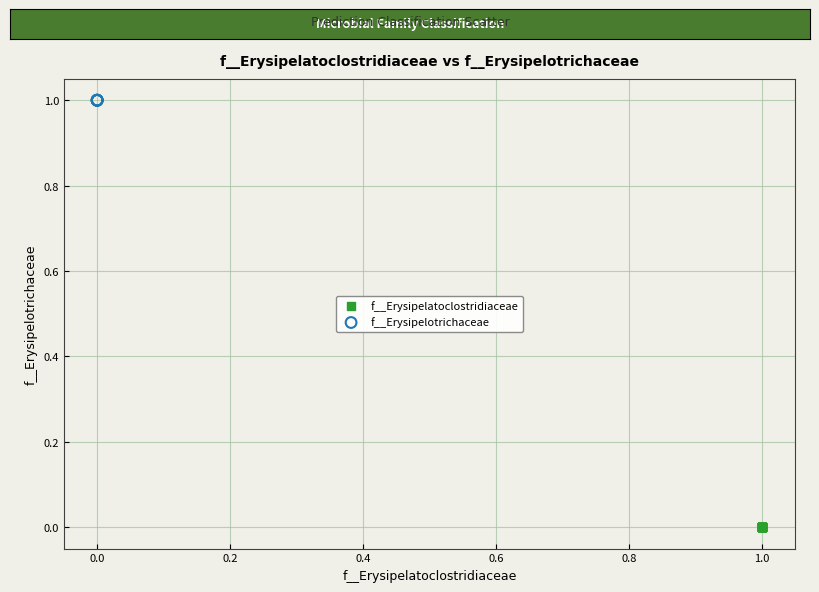

Which series reaches the maximum Y coordinate?

f__Erysipelotrichaceae